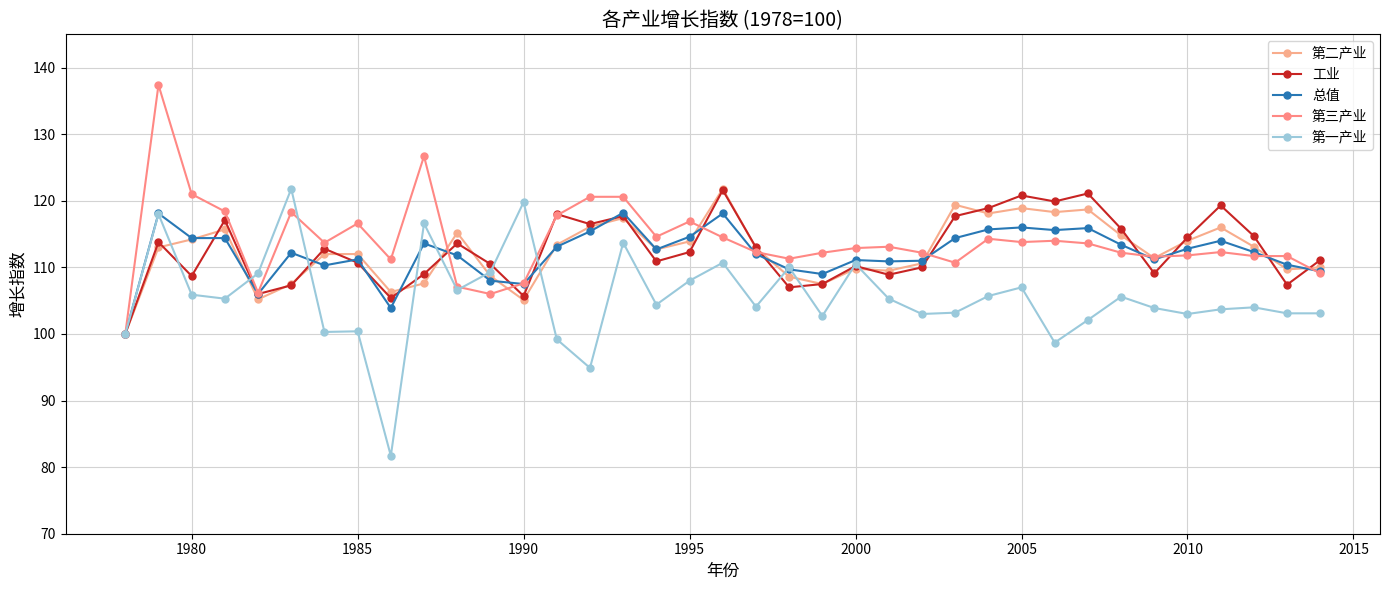

True or false: 第一产业 has more than 0 interior local peaks.

True